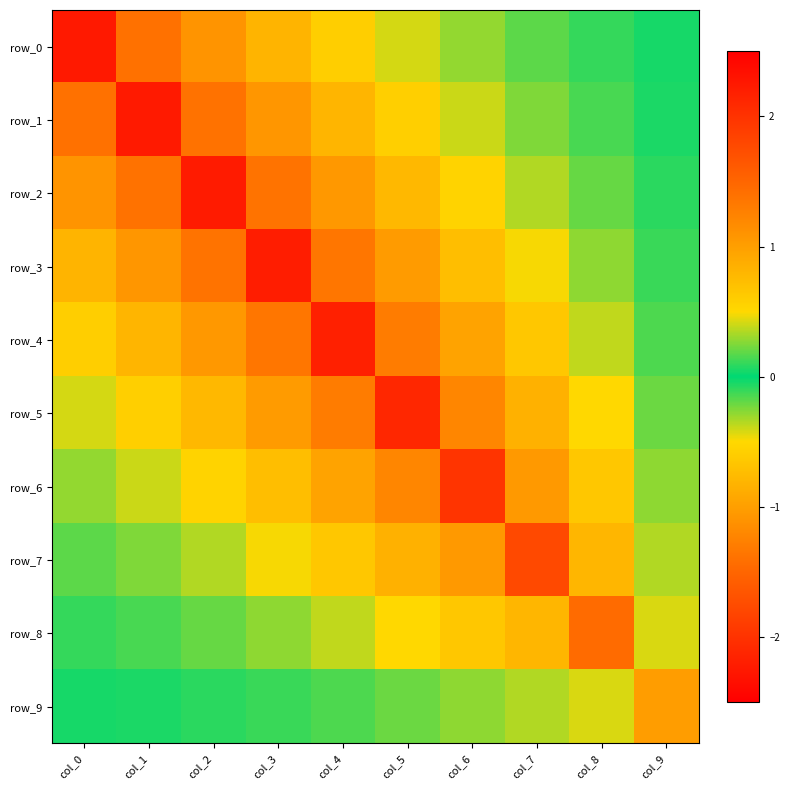

How many data points in row_0 are less than 0?

5